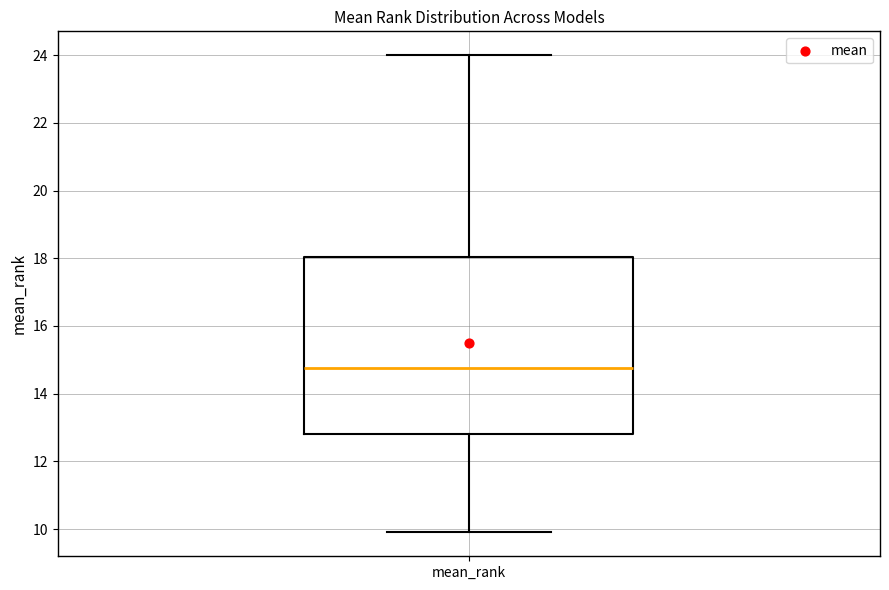

Read this box plot against the y-axis: the position of the median line, the range covered by the box, and the ends of both whiskers. The values are not printed on the chart, so give them approximately, as read against the axis.

median 14.8, box 12.8 to 18.0, whiskers 10.0 to 24.0